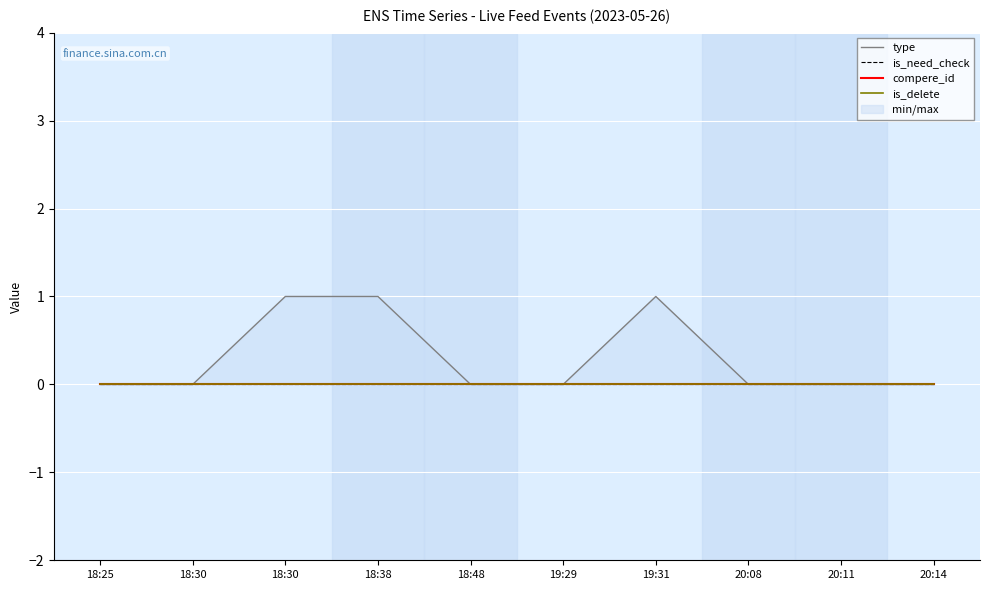

Count the number of data series in this chart.

4